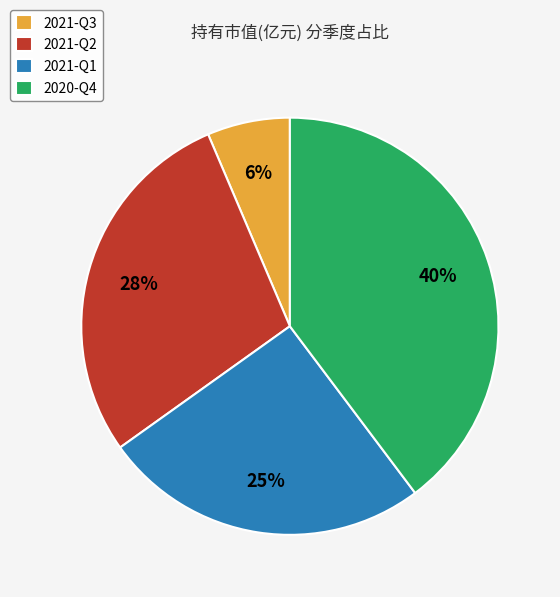

Does 2020-Q4 account for over 50% of the chart?

No